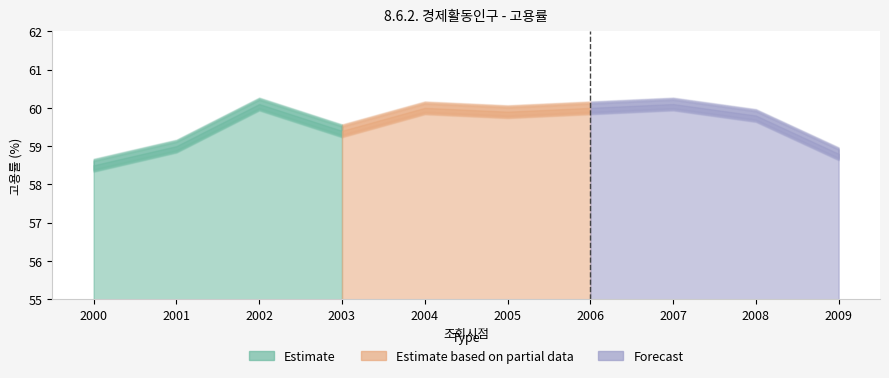

List the labels in order of value, largest first.

2002, 2007, 2004, 2006, 2005, 2008, 2003, 2001, 2009, 2000